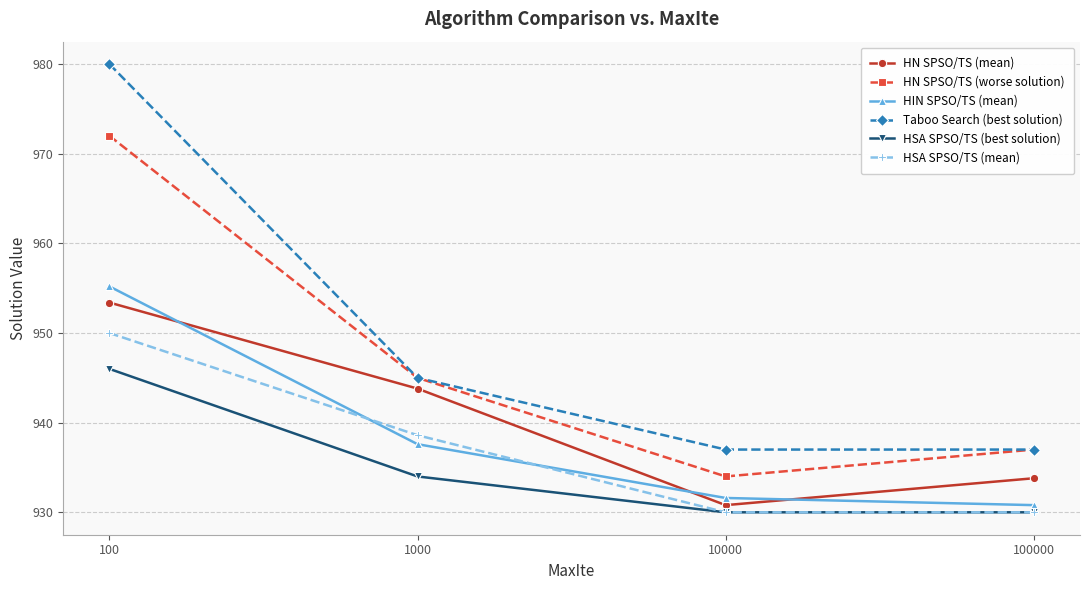

What is the total value across all series at 1000?

5644.0